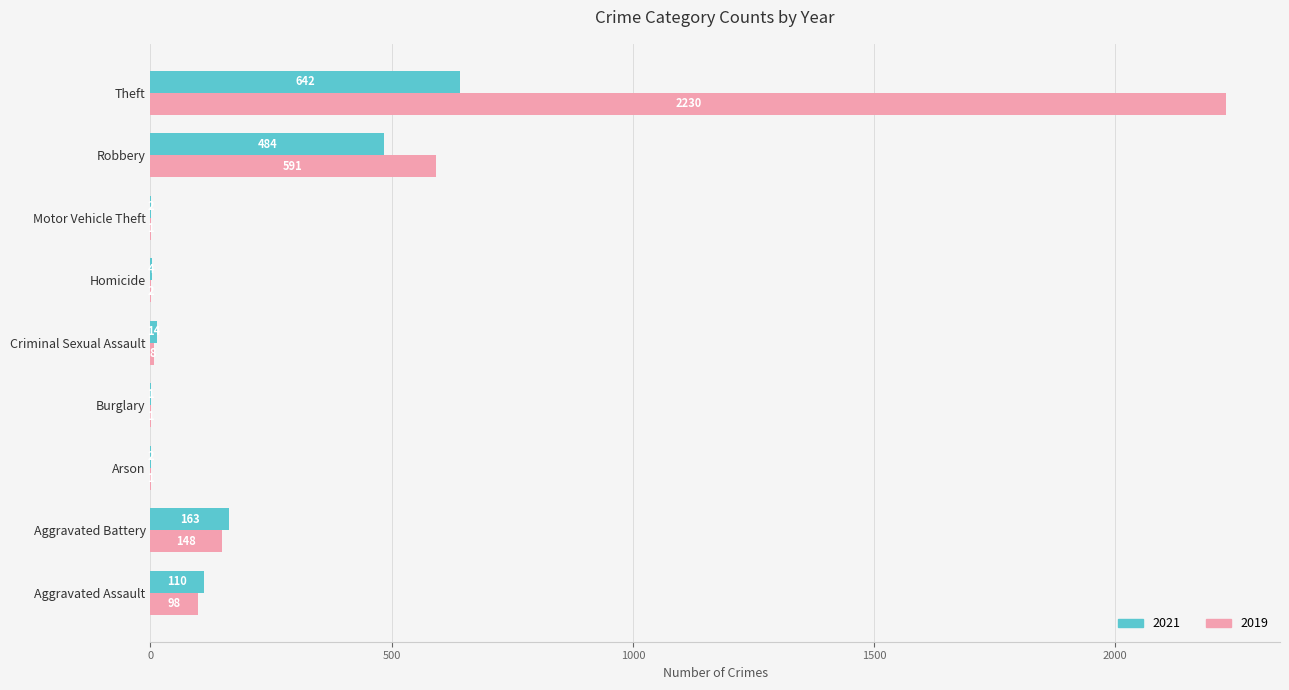

The 2021 series shows 1 at Burglary. True or false?

True